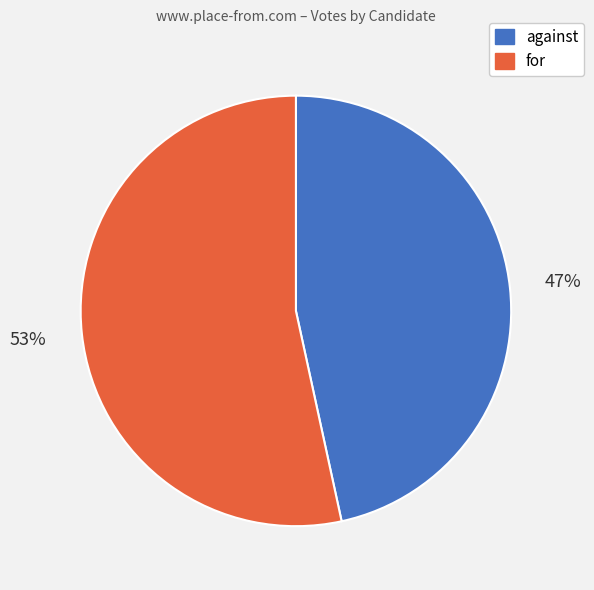

Is it true that against is 35% of the pie?

False